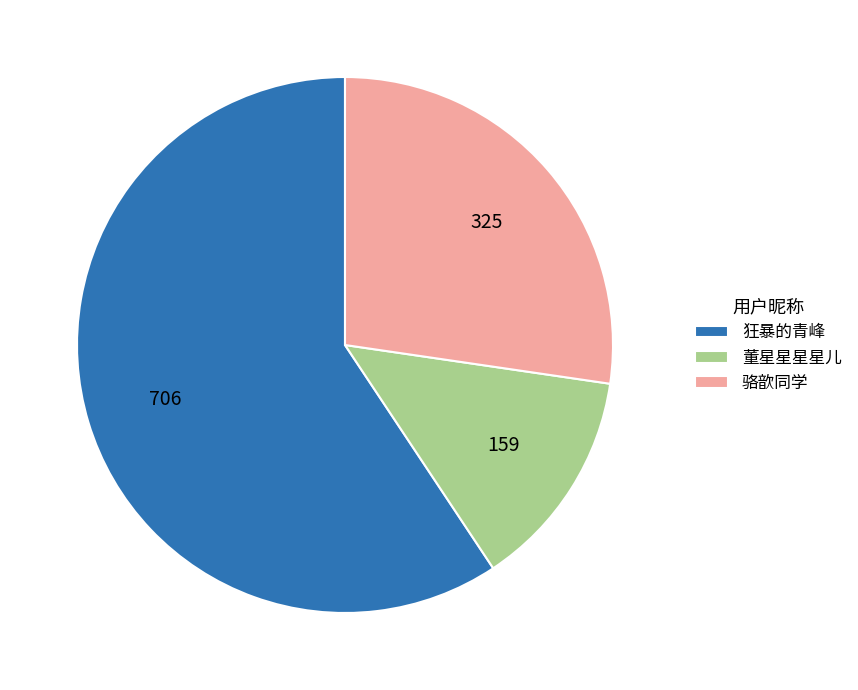

The 骆歆同学 slice represents 27% of the pie. True or false?

True